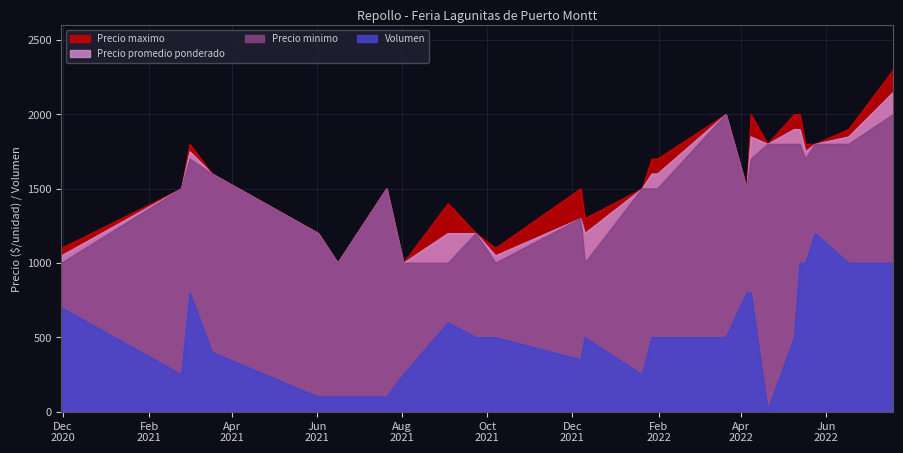

Where is the first local maximum for Precio maximo?

2021-03-02